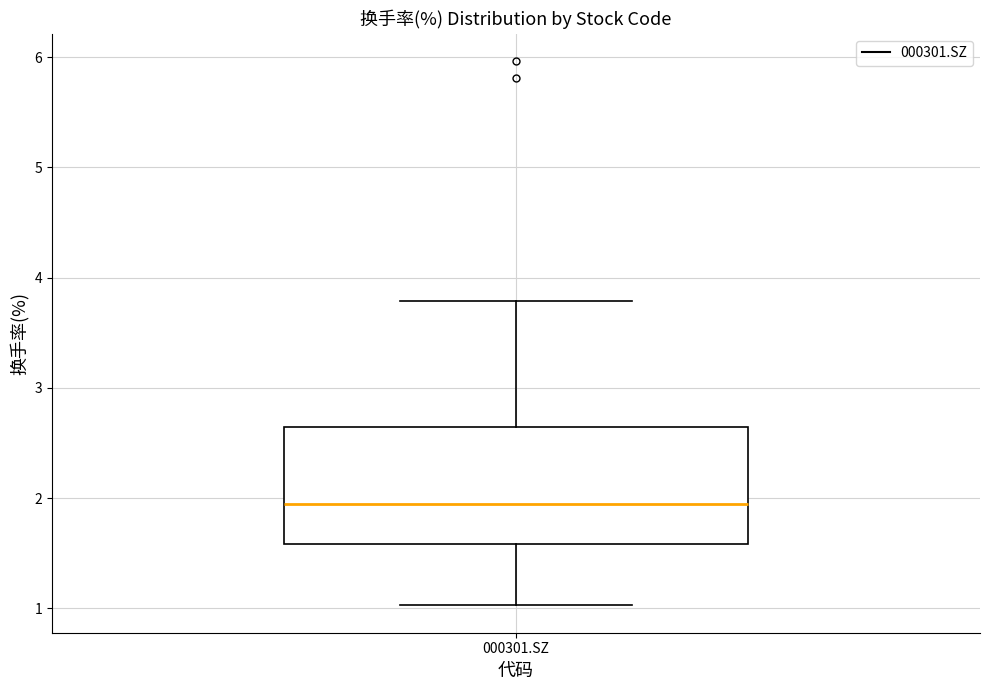

Transcribe this box plot: give where the median line is, the range the box spans, and where the two whiskers end, as read against the y-axis. The values are not printed on the chart, so give them approximately, as read against the axis.

median 1.9, box 1.6 to 2.6, whiskers 1.0 to 3.8